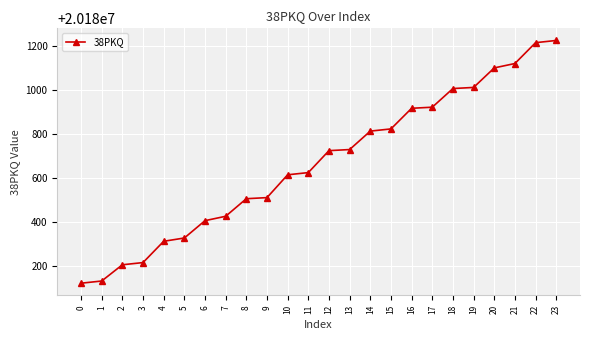

What is the sum of all values?

484336023